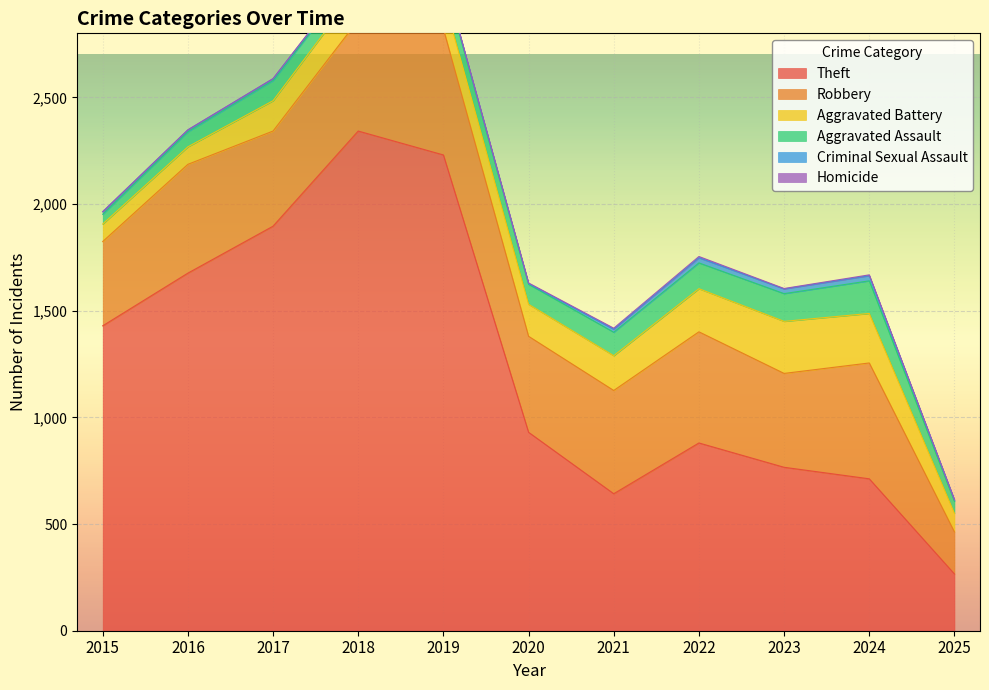

How many data points does each series have?

11